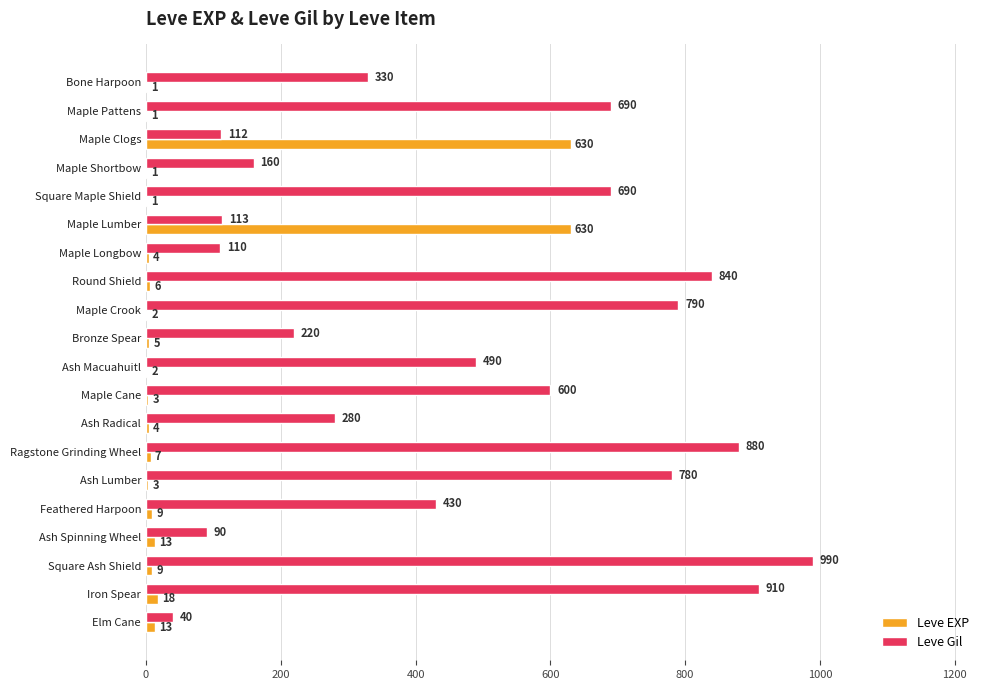

What is the sum of all Leve Gil values?

9545